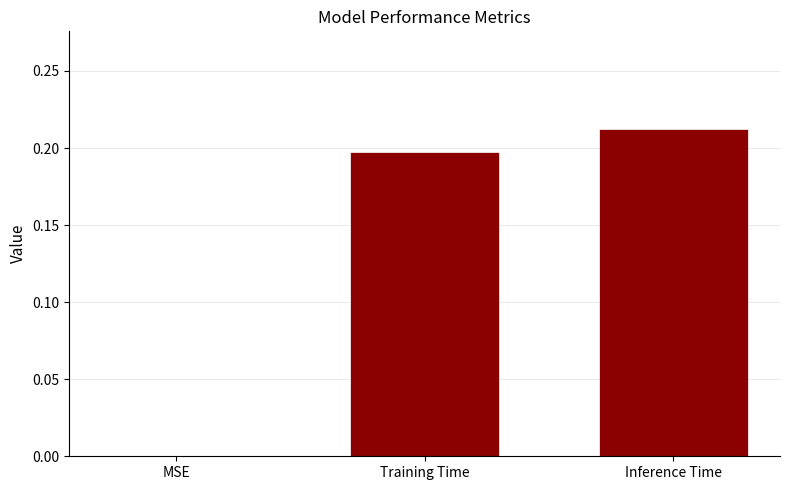

What is the sum of all values?

0.4